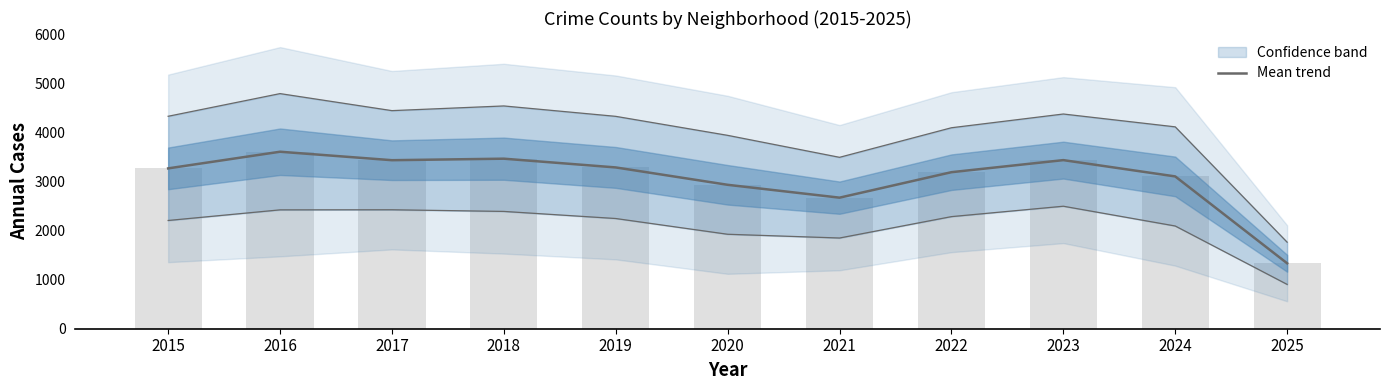

Is it true that the value at 2023 is 1475.0?

False